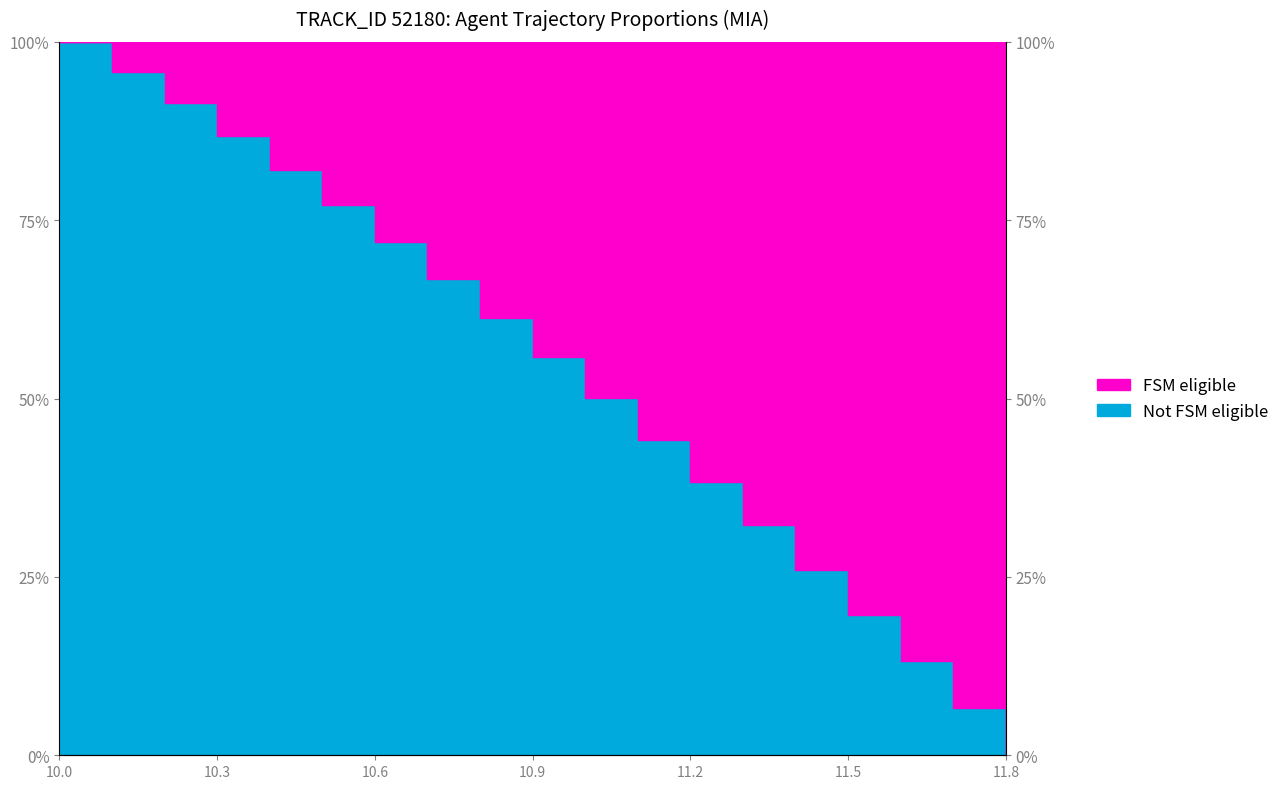

List the labels in order of value, smallest first.

11.8, 11.7, 11.6, 11.5, 11.4, 11.3, 11.2, 11.1, 11.0, 10.9, 10.8, 10.7, 10.6, 10.5, 10.4, 10.3, 10.2, 10.1, 10.0